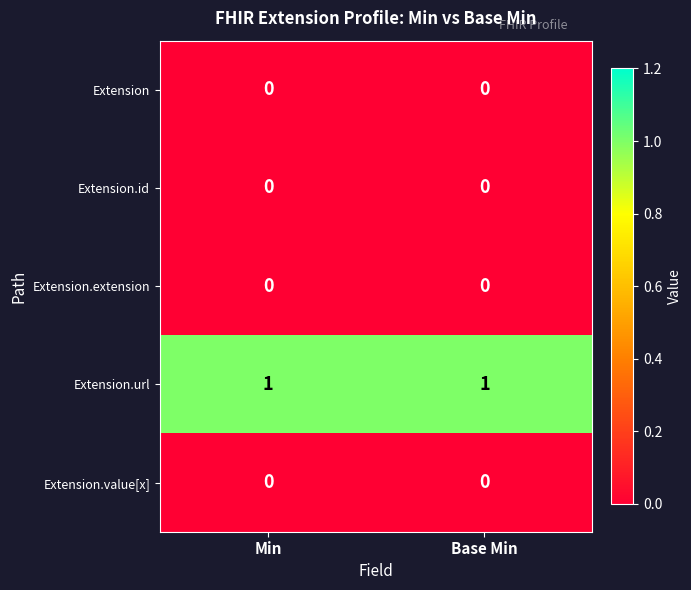

The value of Extension.url at Min is 2. True or false?

False